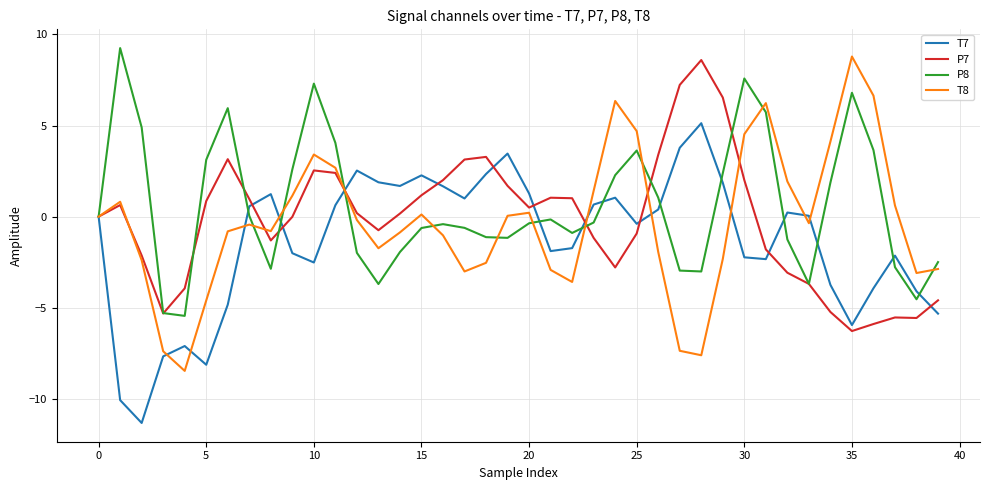

What is the minimum value shown in the chart?

-11.3